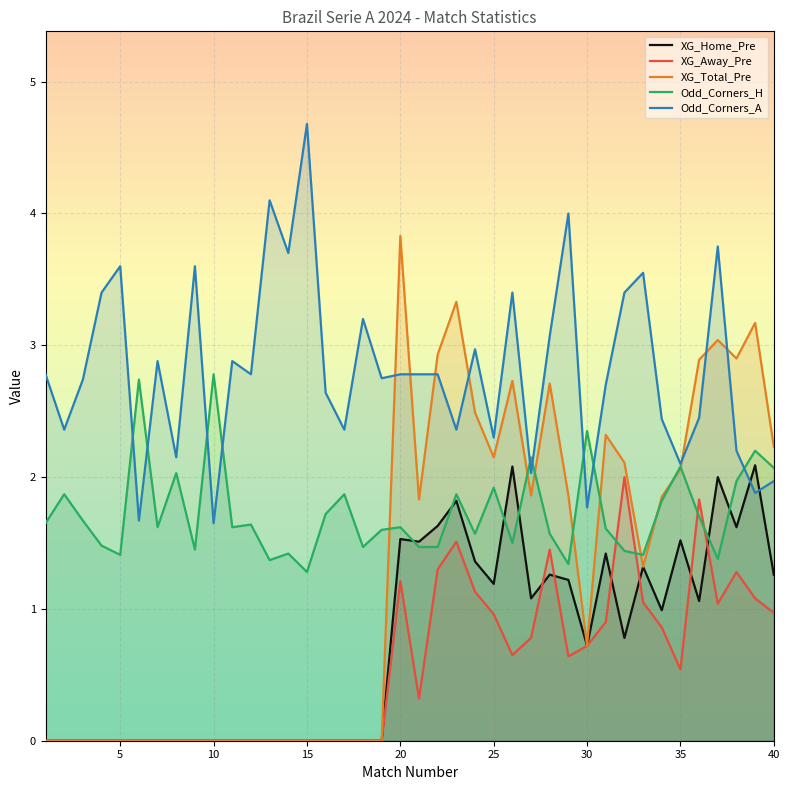

What is the maximum value shown in the chart?

4.7